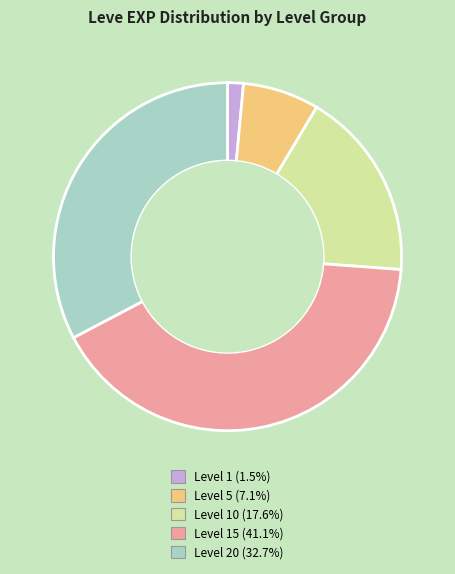

Is there any slice that represents more than half of the pie?

No